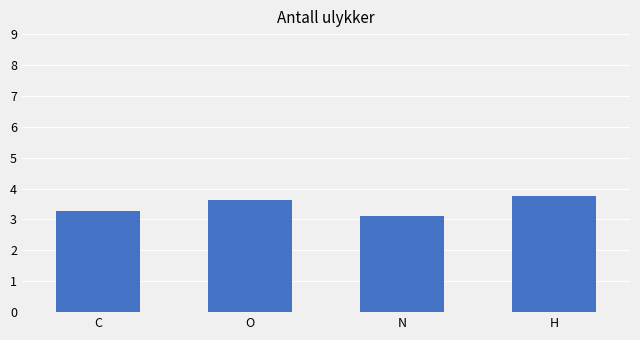

Rank the categories by value from highest to lowest.

H, O, C, N